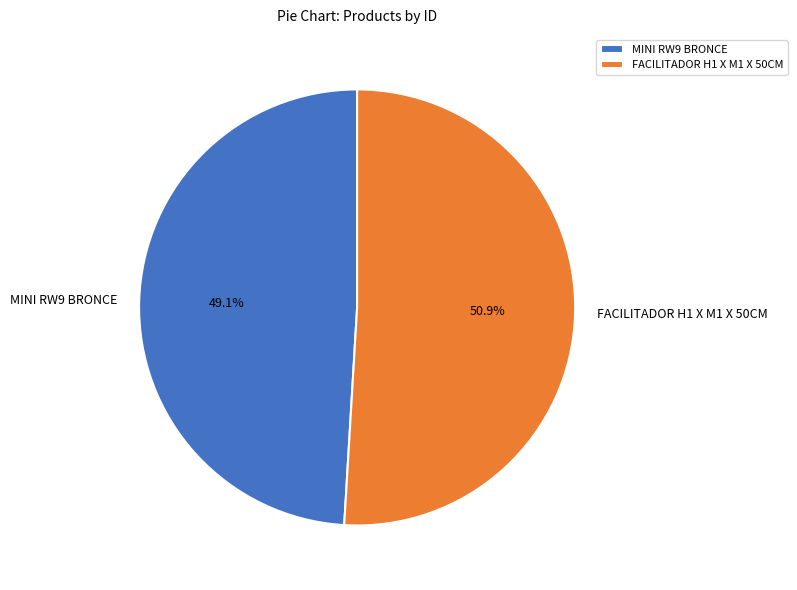

To the nearest percent, what percentage of the pie is MINI RW9 BRONCE?

49%